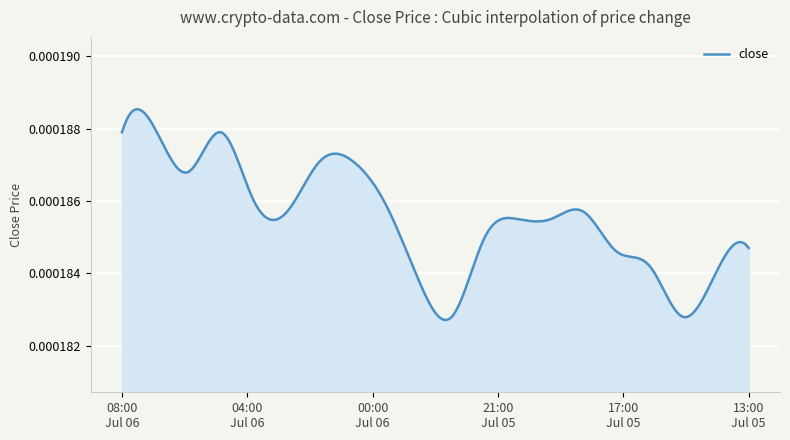

Does the chart display data point markers on the line(s)?

No